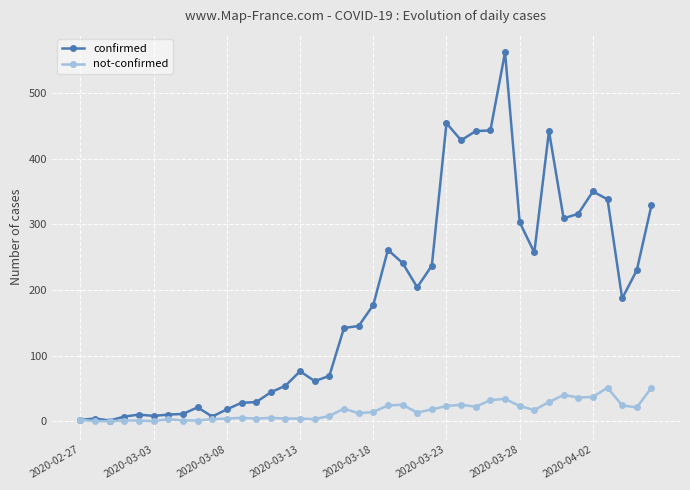

What is the maximum value shown in the chart?

562